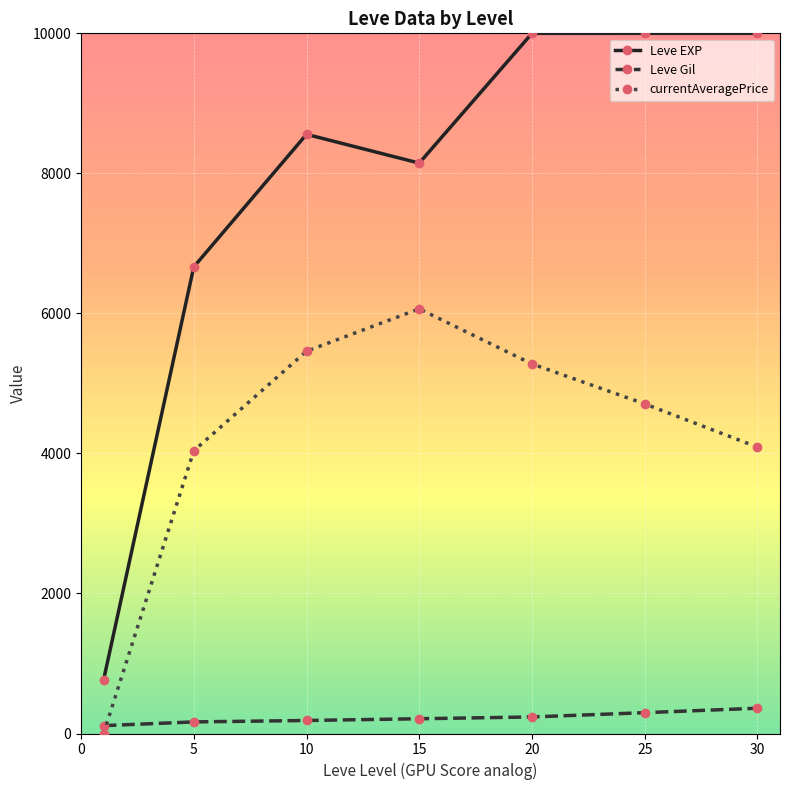

Is this an area chart (filled region under the line)?

No